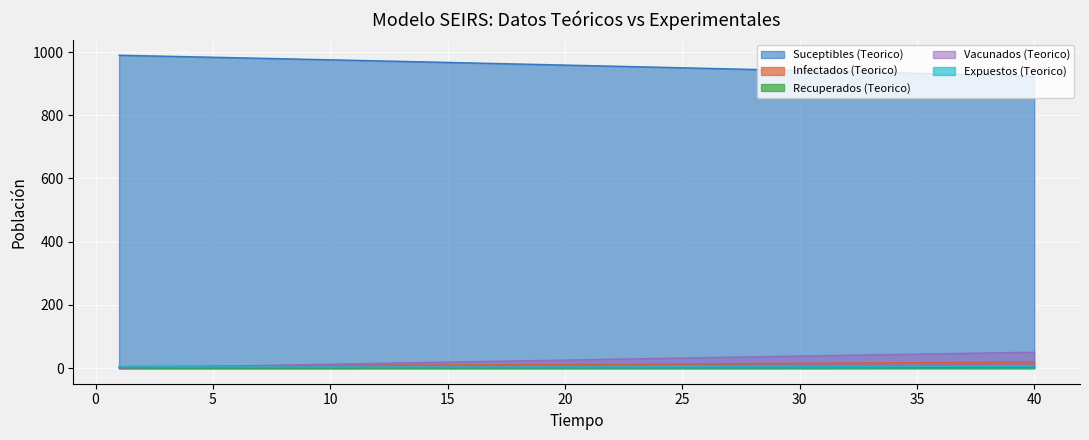

The Suceptibles (Teorico) series shows 978.8 at 8. True or false?

True